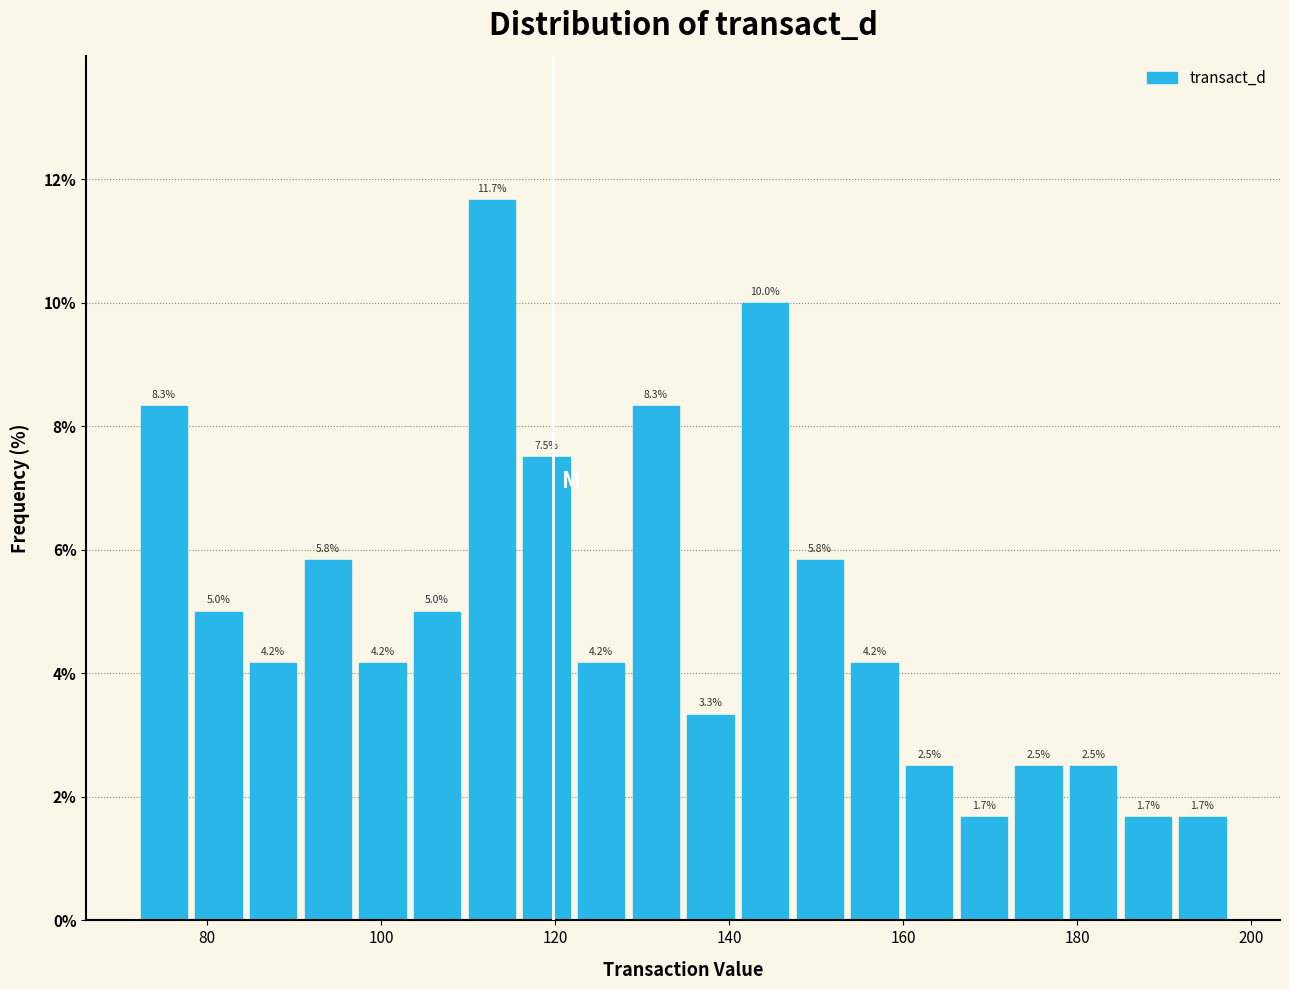

Read against the x-axis, roughly where is the centre of the tallest bar?

112